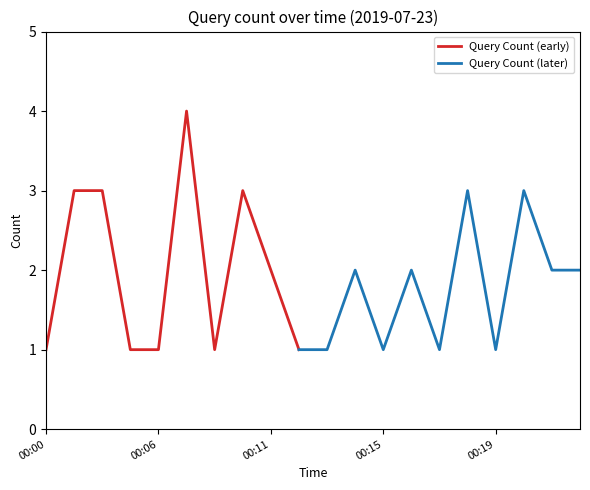

Where does the data first go above 2?

00:03